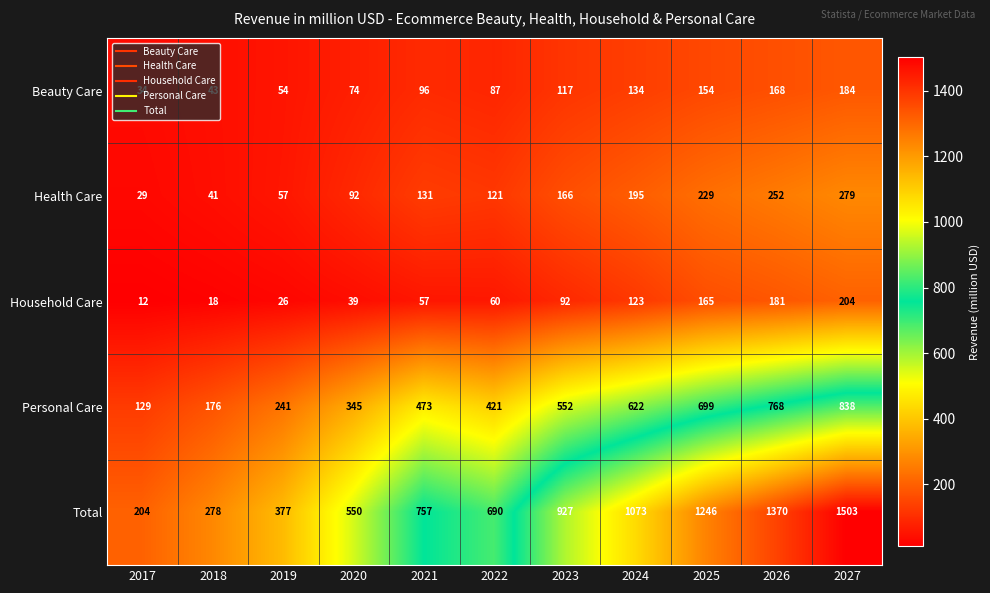

What is the difference between the highest and lowest values at 2024?

950